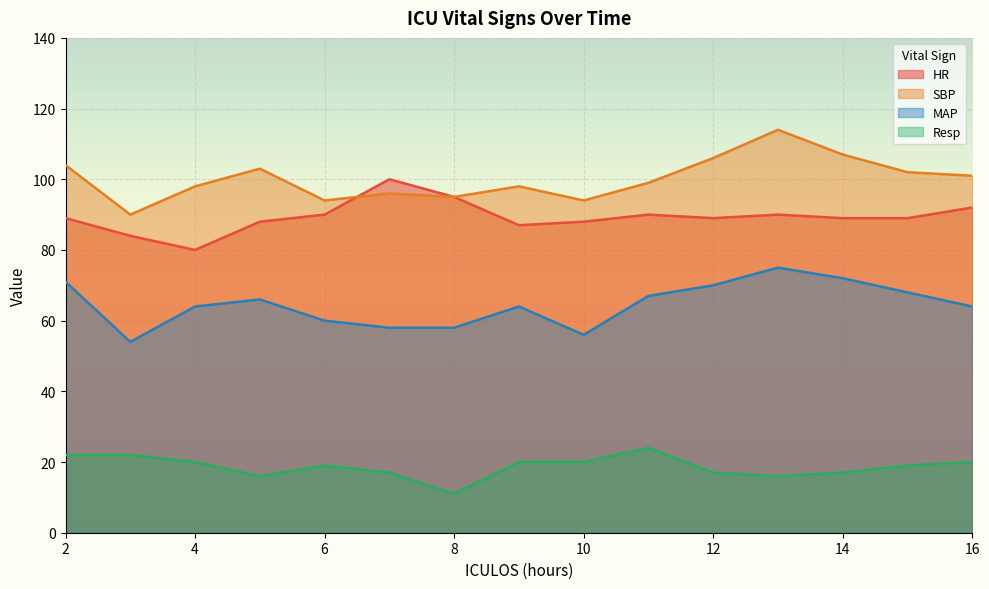

Reading left to right, extract all data points from this chart.

HR: 89	84	80	88	90	100	95	87	88	90	89	90	89	89	92
SBP: 104	90	98	103	94	96	95	98	94	99	106	114	107	102	101
MAP: 71	54	64	66	60	58	58	64	56	67	70	75	72	68	64
Resp: 22	22	20	16	19	17	11	20	20	24	17	16	17	19	20